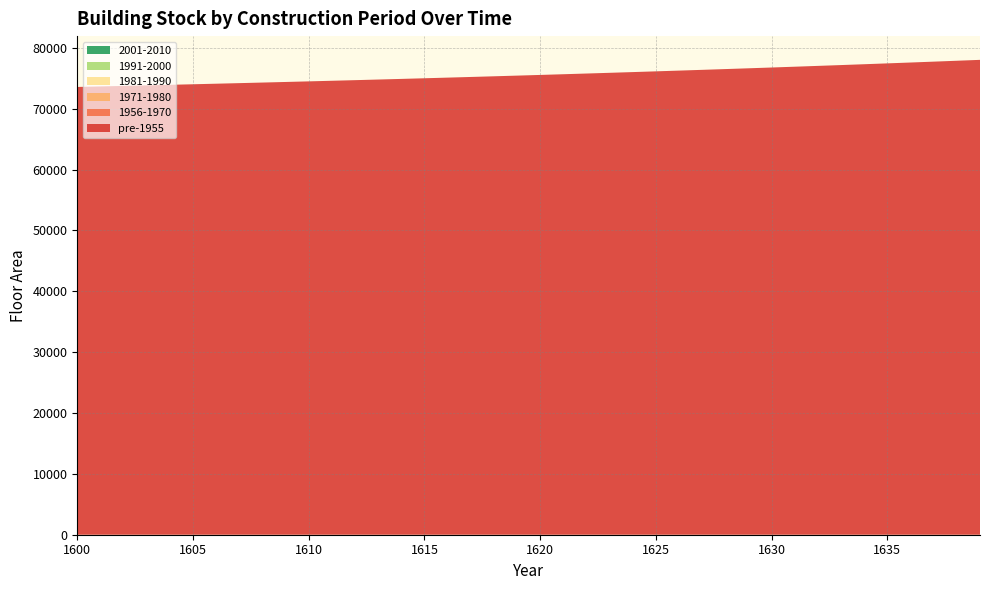

Reading left to right, list all the values displayed in this chart.

pre-1955: 73586.6	73672.6	73759.9	73848.4	73938.1	74029.2	74121.6	74215.3	74310.3	74406.7	74504.5	74603.7	74704.3	74806.4	74909.9	75014.9	75121.5	75229.5	75339.1	75450.3	75563.0	75677.4	75793.4	75911.1	76030.5	76151.6	76274.4	76399.0	76525.4	76653.5	76783.5	76915.4	77049.2	77184.8	77322.5	77462.0	77603.6	77747.2	77892.9	78040.7
1956-1970: 0.0	0.0	0.0	0.0	0.0	0.0	0.0	0.0	0.0	0.0	0.0	0.0	0.0	0.0	0.0	0.0	0.0	0.0	0.0	0.0	0.0	0.0	0.0	0.0	0.0	0.0	0.0	0.0	0.0	0.0	0.0	0.0	0.0	0.0	0.0	0.0	0.0	0.0	0.0	0.0
1971-1980: 0.0	0.0	0.0	0.0	0.0	0.0	0.0	0.0	0.0	0.0	0.0	0.0	0.0	0.0	0.0	0.0	0.0	0.0	0.0	0.0	0.0	0.0	0.0	0.0	0.0	0.0	0.0	0.0	0.0	0.0	0.0	0.0	0.0	0.0	0.0	0.0	0.0	0.0	0.0	0.0
1981-1990: 0.0	0.0	0.0	0.0	0.0	0.0	0.0	0.0	0.0	0.0	0.0	0.0	0.0	0.0	0.0	0.0	0.0	0.0	0.0	0.0	0.0	0.0	0.0	0.0	0.0	0.0	0.0	0.0	0.0	0.0	0.0	0.0	0.0	0.0	0.0	0.0	0.0	0.0	0.0	0.0
1991-2000: 0.0	0.0	0.0	0.0	0.0	0.0	0.0	0.0	0.0	0.0	0.0	0.0	0.0	0.0	0.0	0.0	0.0	0.0	0.0	0.0	0.0	0.0	0.0	0.0	0.0	0.0	0.0	0.0	0.0	0.0	0.0	0.0	0.0	0.0	0.0	0.0	0.0	0.0	0.0	0.0
2001-2010: 0.0	0.0	0.0	0.0	0.0	0.0	0.0	0.0	0.0	0.0	0.0	0.0	0.0	0.0	0.0	0.0	0.0	0.0	0.0	0.0	0.0	0.0	0.0	0.0	0.0	0.0	0.0	0.0	0.0	0.0	0.0	0.0	0.0	0.0	0.0	0.0	0.0	0.0	0.0	0.0